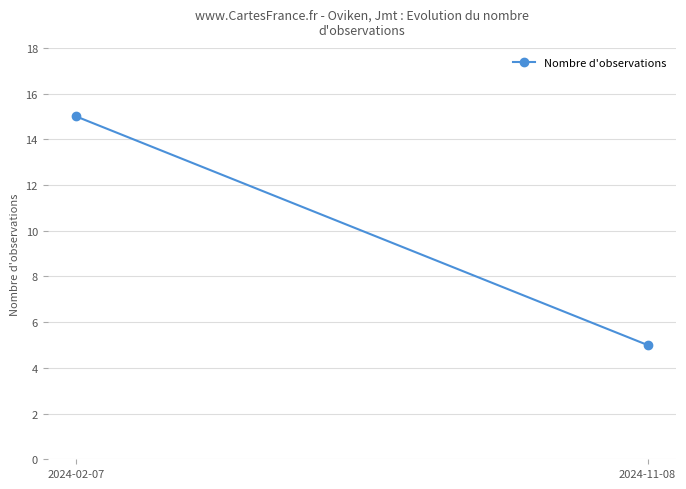

Rank the categories by value from highest to lowest.

2024-02-07, 2024-11-08